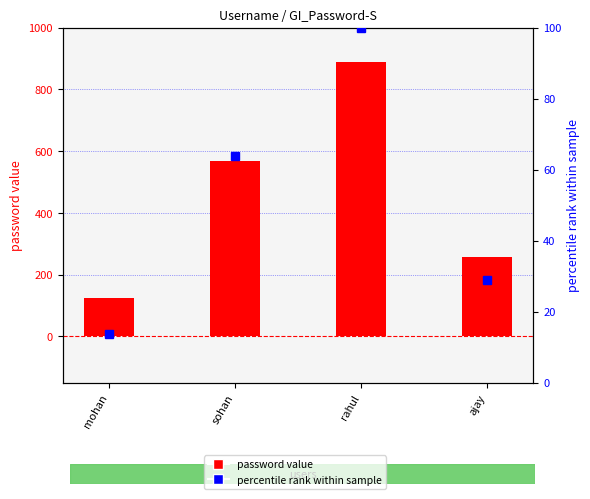

At which label is password value closest to 506?

sohan